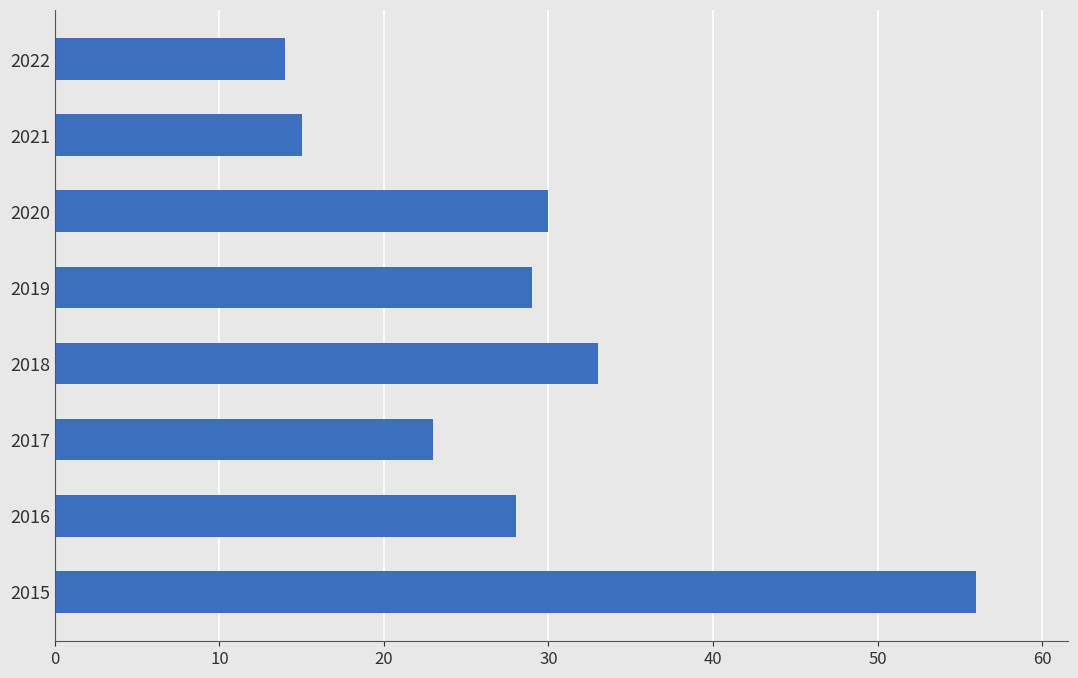

How many bars are there in total?

8